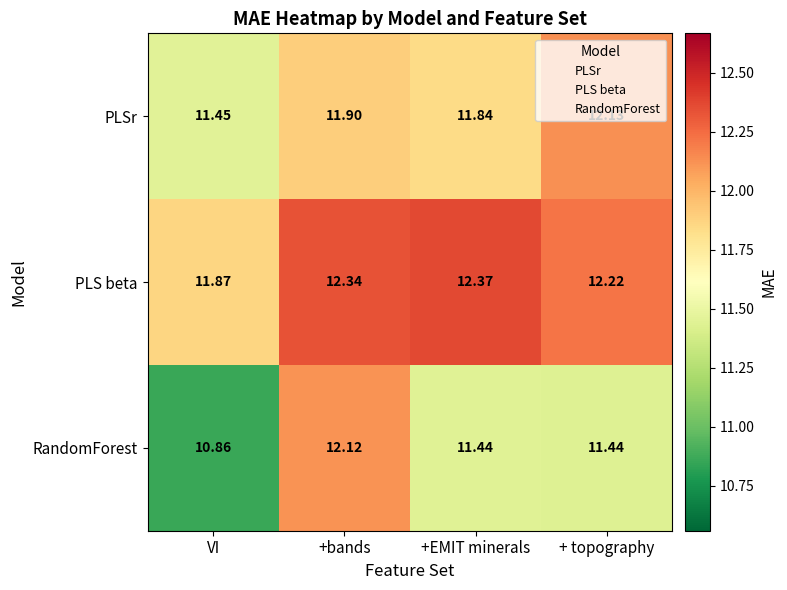

Where does the RandomForest series first go above 11?

+bands